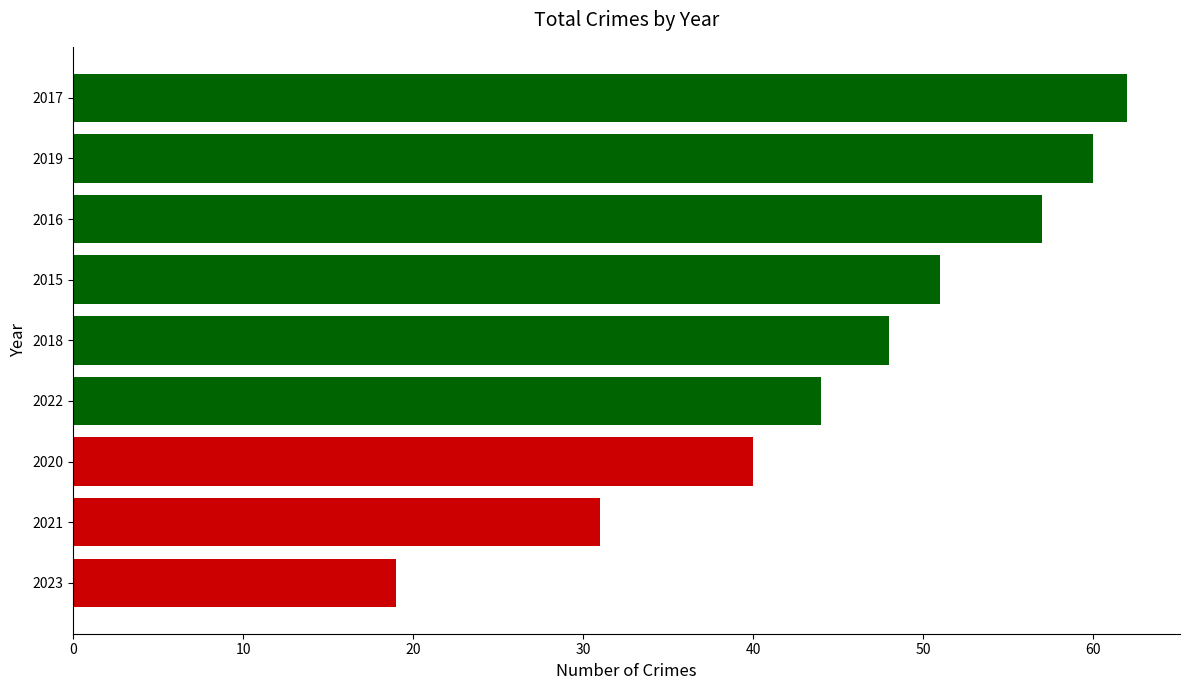

What is the change in value from 2021 to 2019?

+29